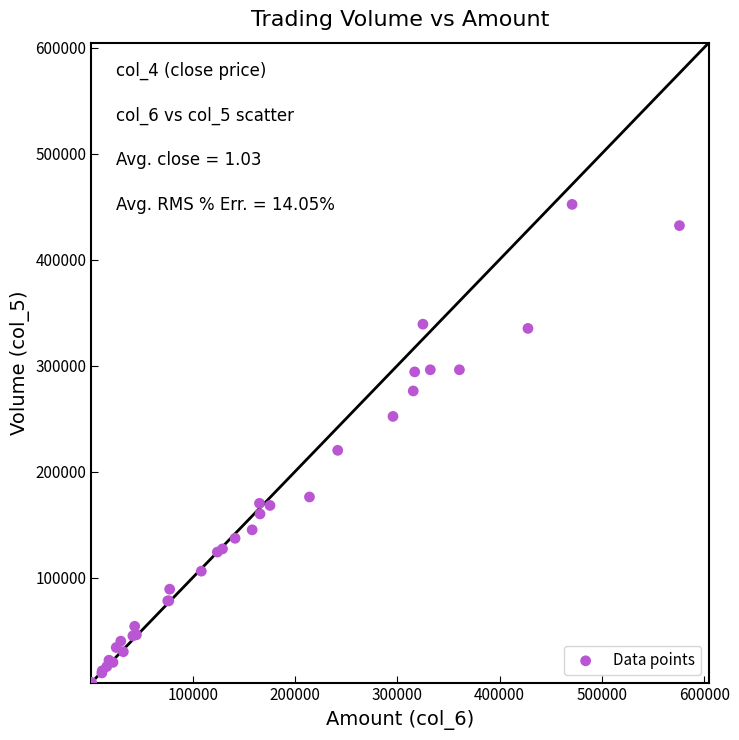

What Y value in the scatter plot is closest to 226500?

220000